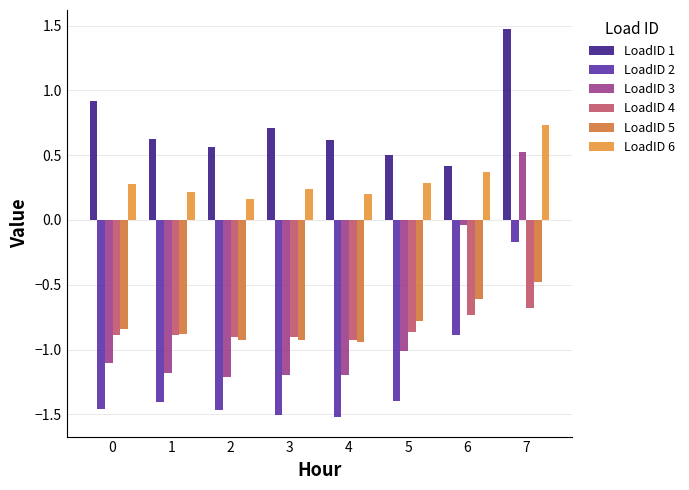

Which series has the widest spread of values?

LoadID 3